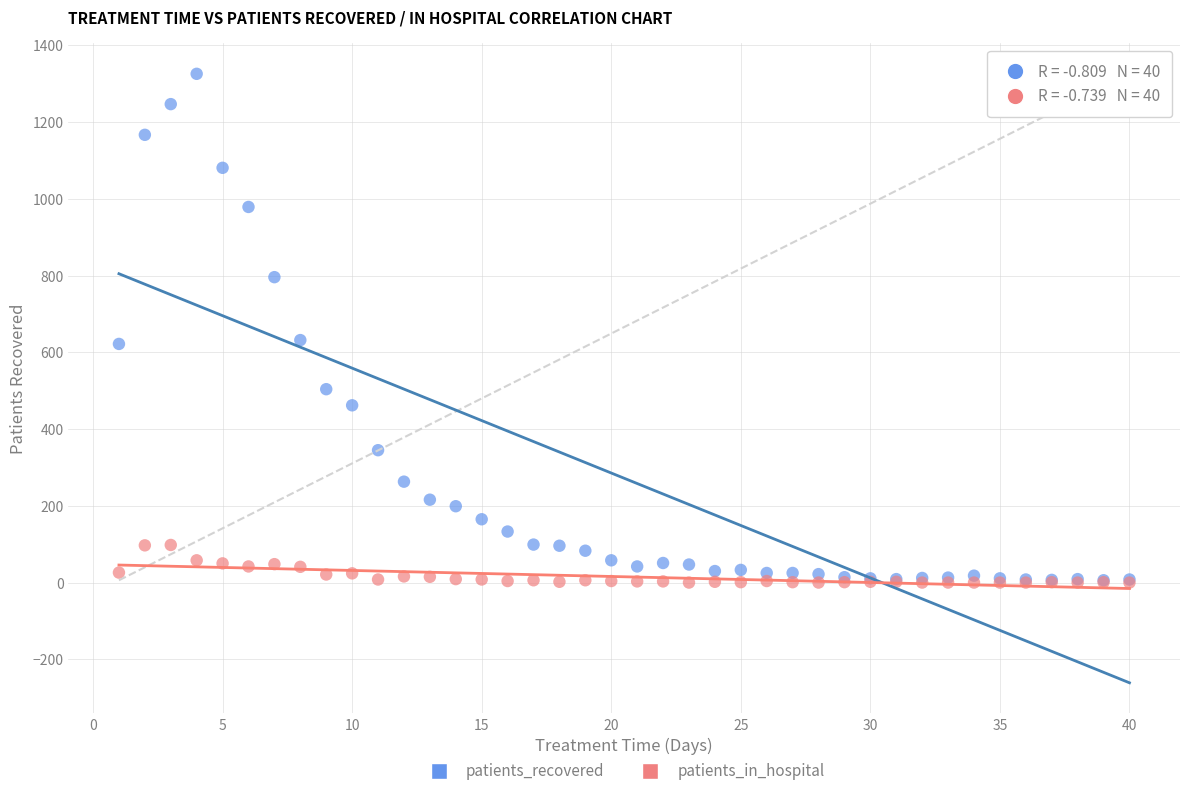

What are all the series names shown in the legend?

patients_recovered, patients_in_hospital